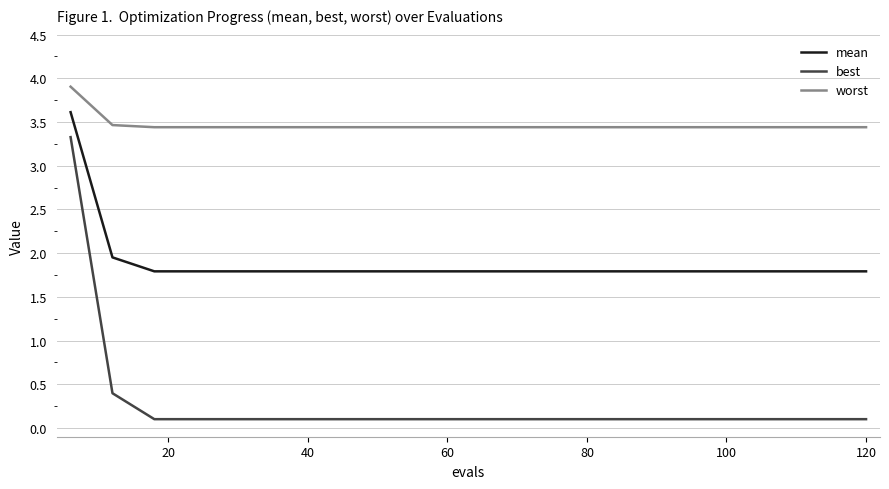

What is the greatest value displayed?

3.9